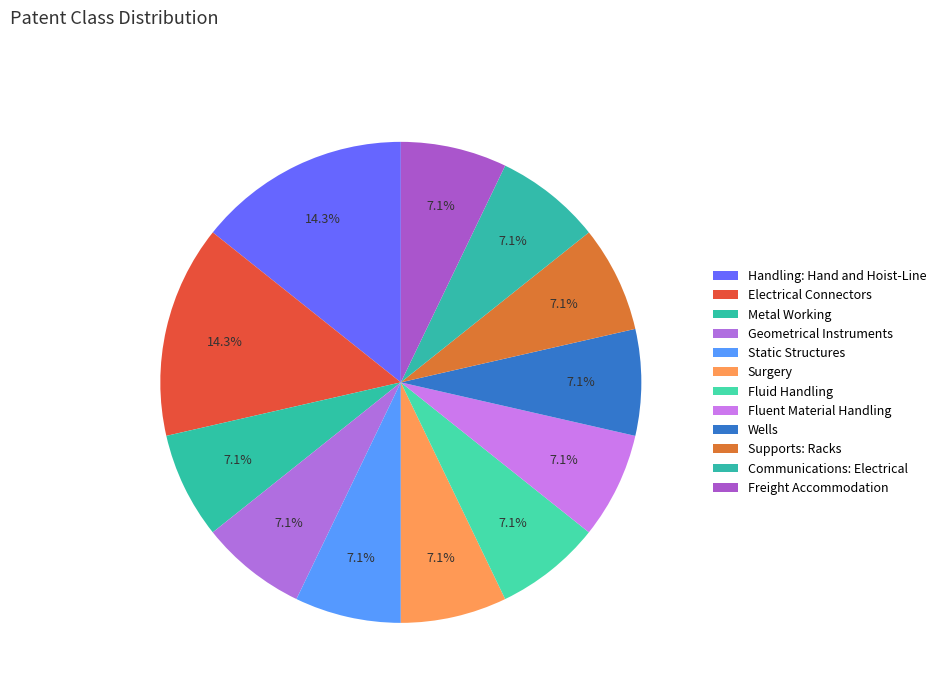

The Communications: Electrical slice represents 7% of the pie. True or false?

True